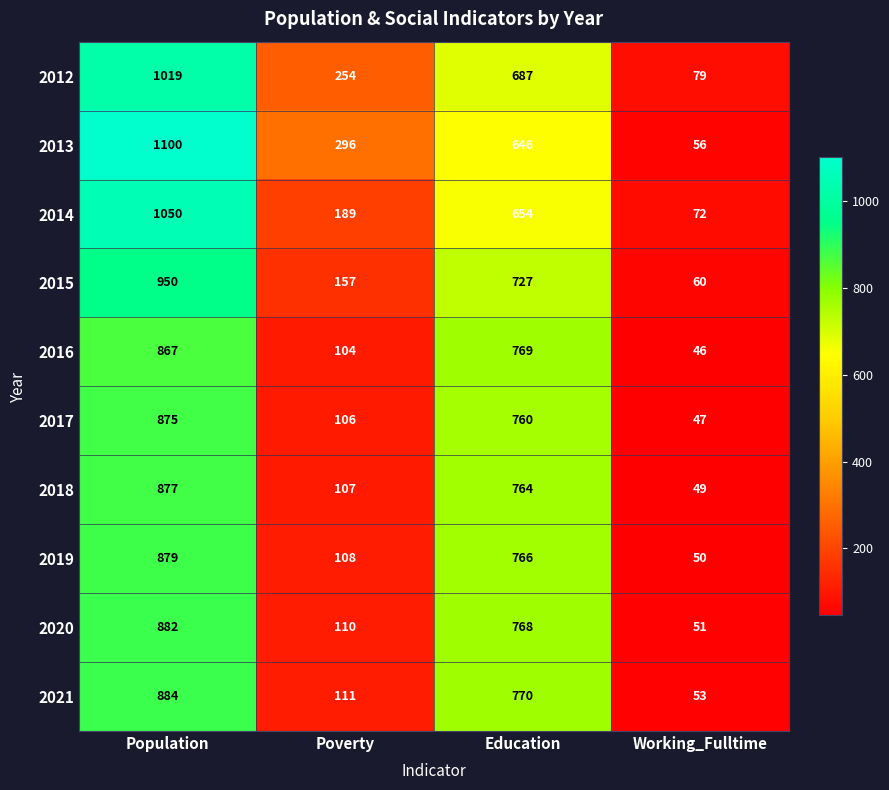

What is the total value across all series at Working_Fulltime?

563